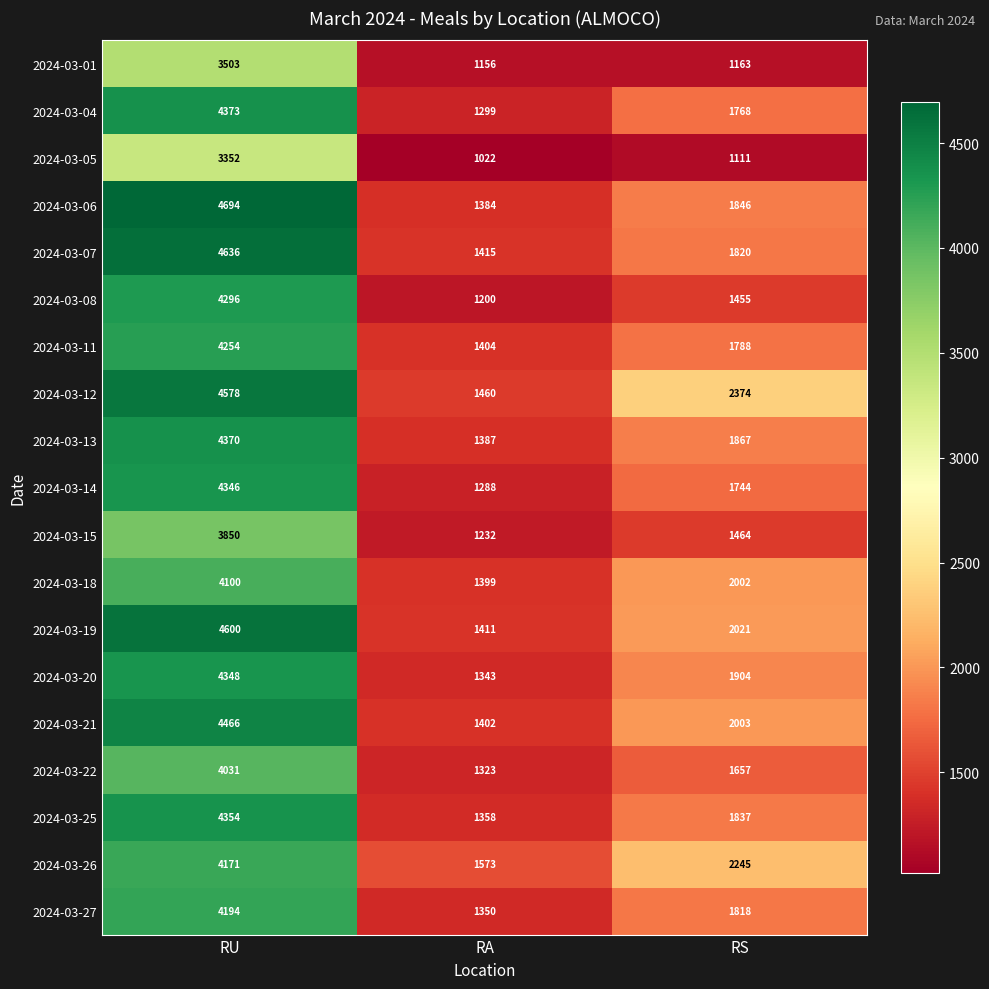

Count the number of data series in this chart.

19